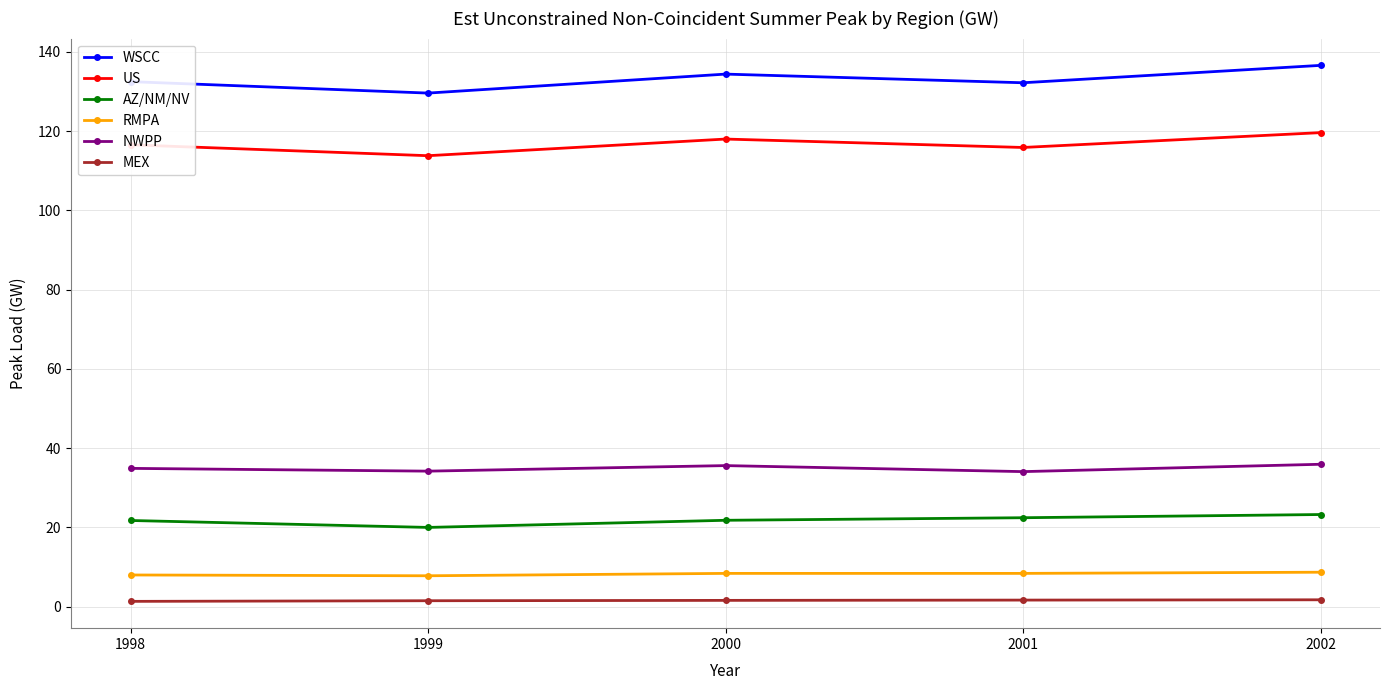

What is the value of the AZ/NM/NV point at the 1st from the left?

21.8